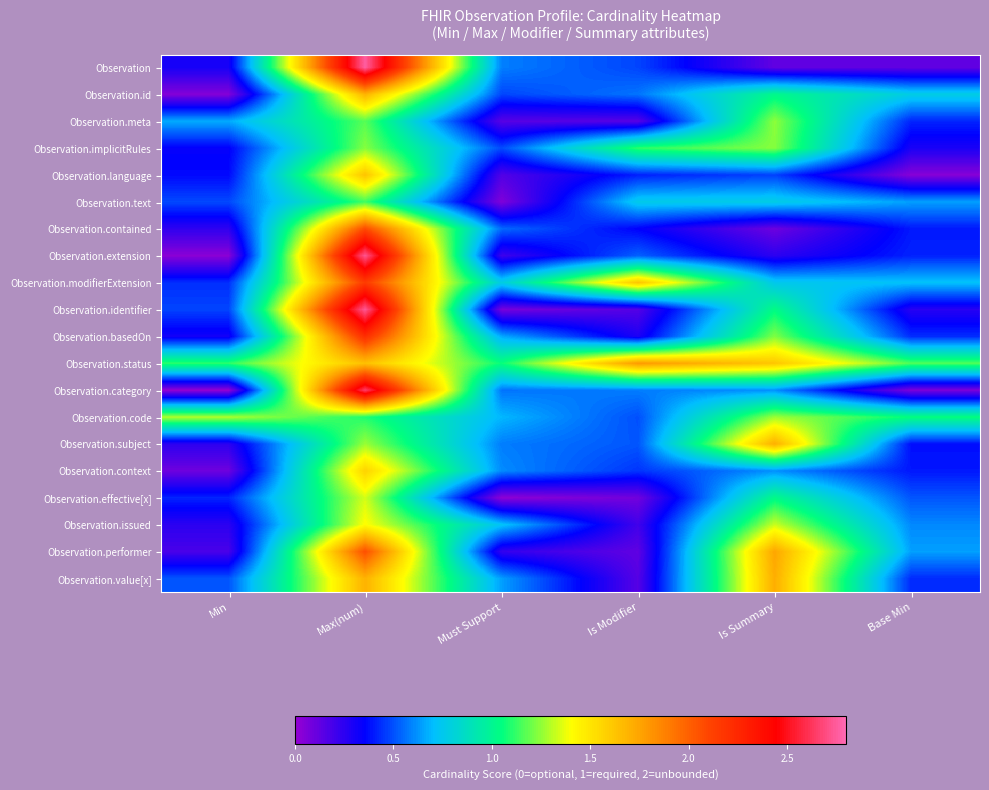

Which series has the largest range (max minus min)?

Observation.extension